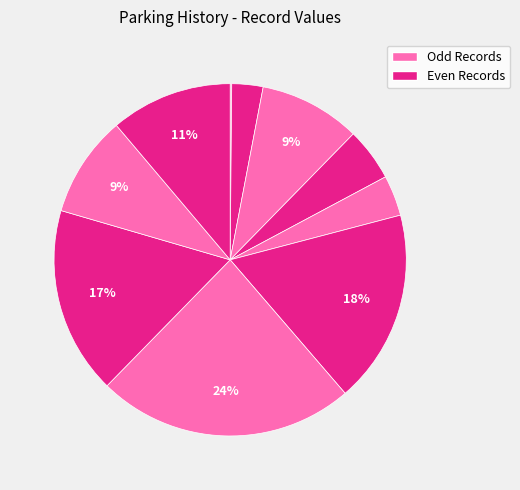

Count the number of slices in the pie.

10